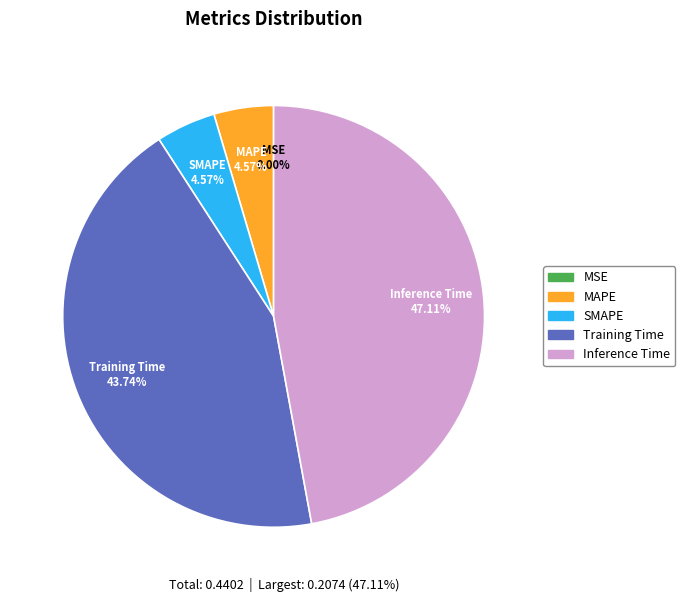

To the nearest percent, what portion does SMAPE represent?

5%